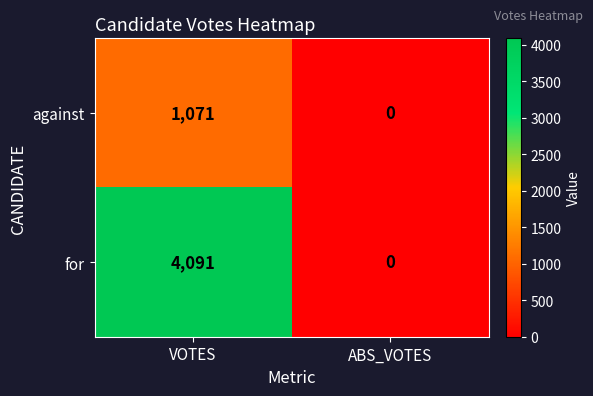

At which category does the chart reach its peak across all series?

VOTES